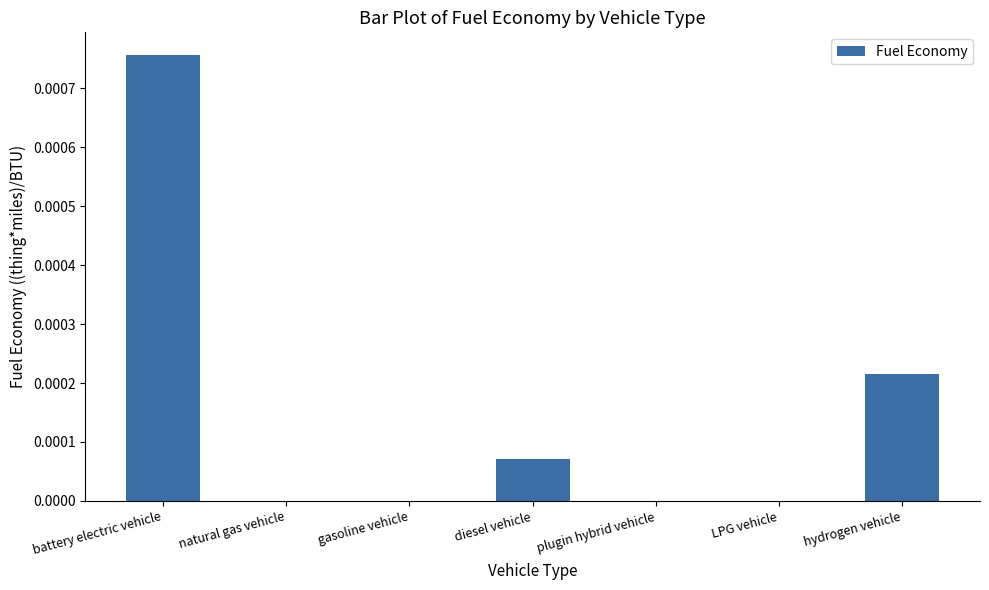

Which label corresponds to the largest value in the chart?

battery electric vehicle